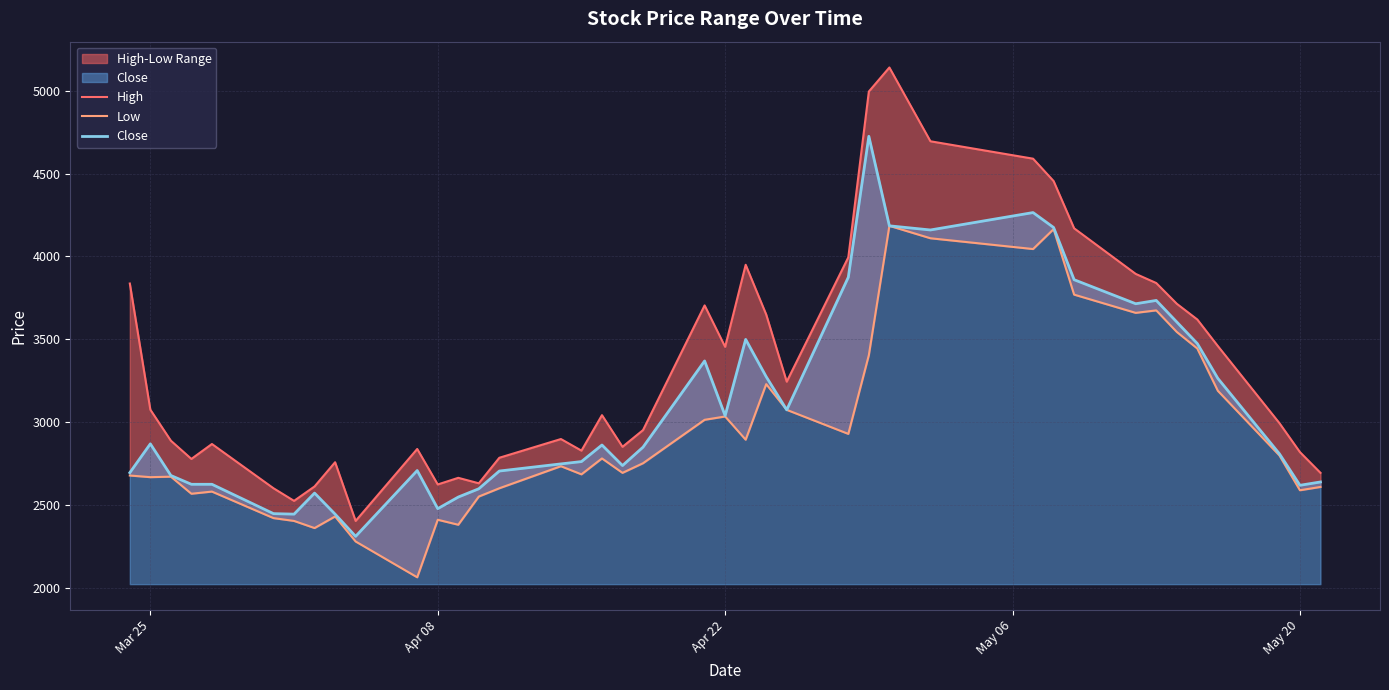

What is the minimum value for Close?

2312